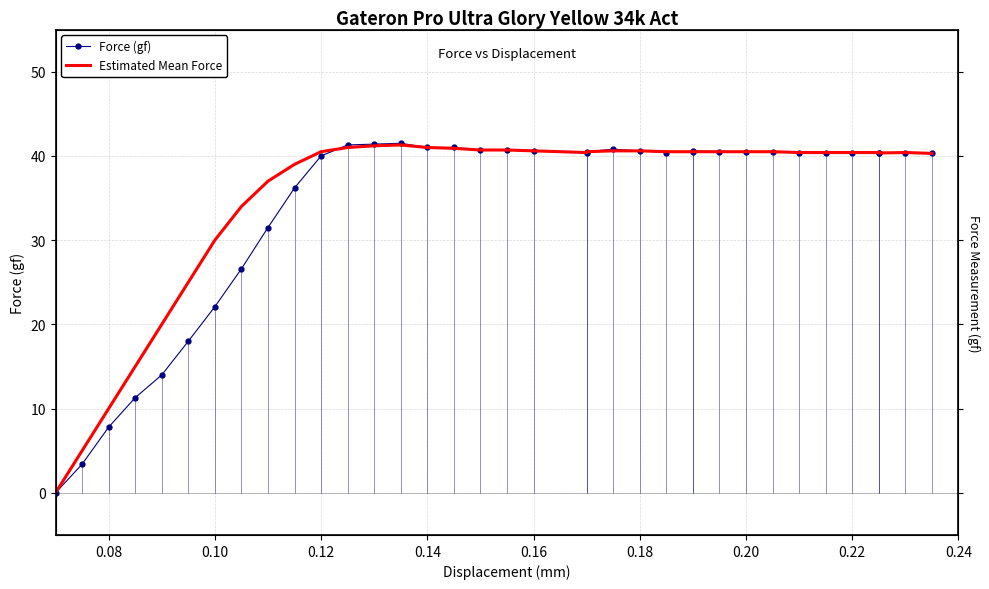

Which series has the largest range (max minus min)?

Force (gf)